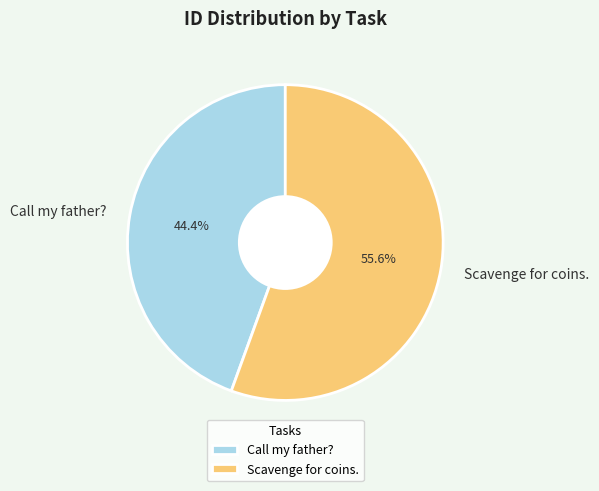

Is it true that Scavenge for coins. is 50% of the pie?

False